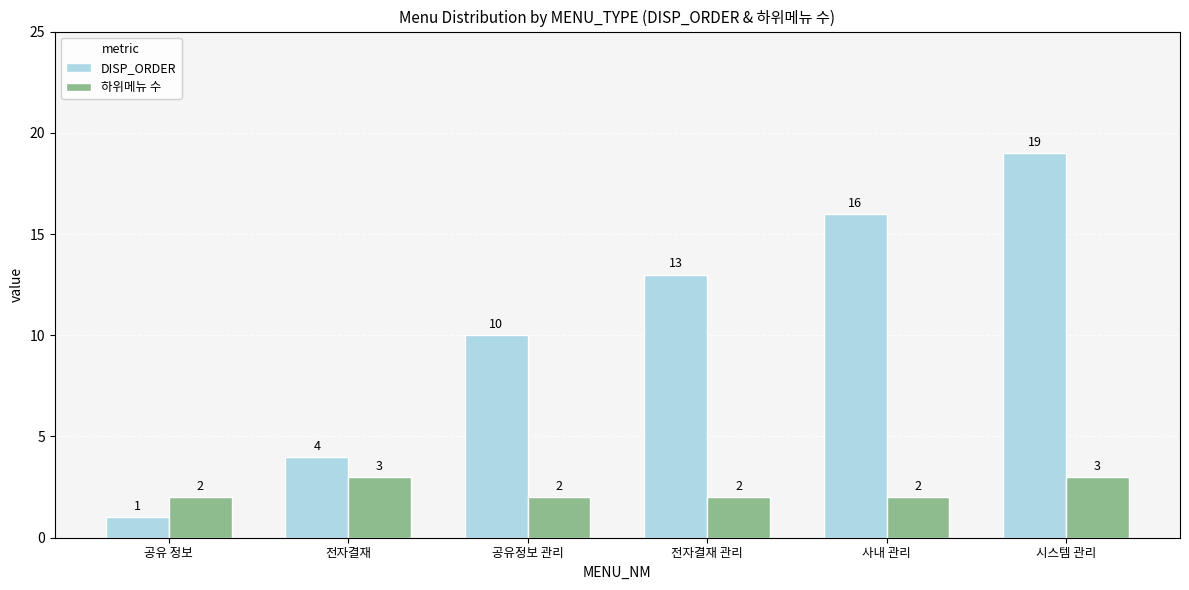

What is the smallest value displayed?

1